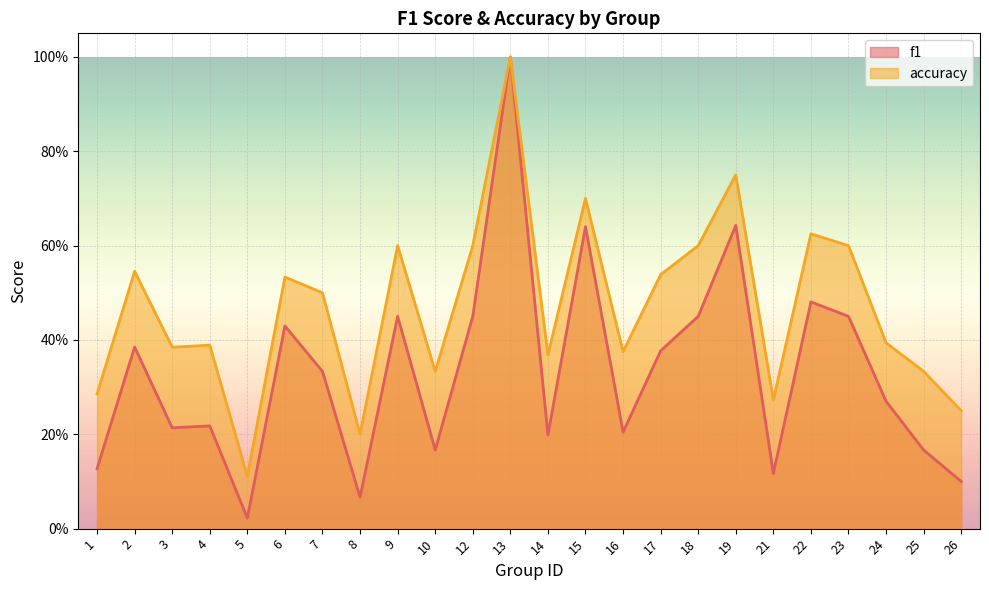

Reading right to left, transcribe all the data shown in this chart.

f1: 26=0.1	25=0.2	24=0.3	23=0.5	22=0.5	21=0.1	19=0.6	18=0.5	17=0.4	16=0.2	15=0.6	14=0.2	13=1.0	12=0.5	10=0.2	9=0.5	8=0.1	7=0.3	6=0.4	5=0.0	4=0.2	3=0.2	2=0.4	1=0.1
accuracy: 26=0.2	25=0.3	24=0.4	23=0.6	22=0.6	21=0.3	19=0.8	18=0.6	17=0.5	16=0.4	15=0.7	14=0.4	13=1.0	12=0.6	10=0.3	9=0.6	8=0.2	7=0.5	6=0.5	5=0.1	4=0.4	3=0.4	2=0.5	1=0.3